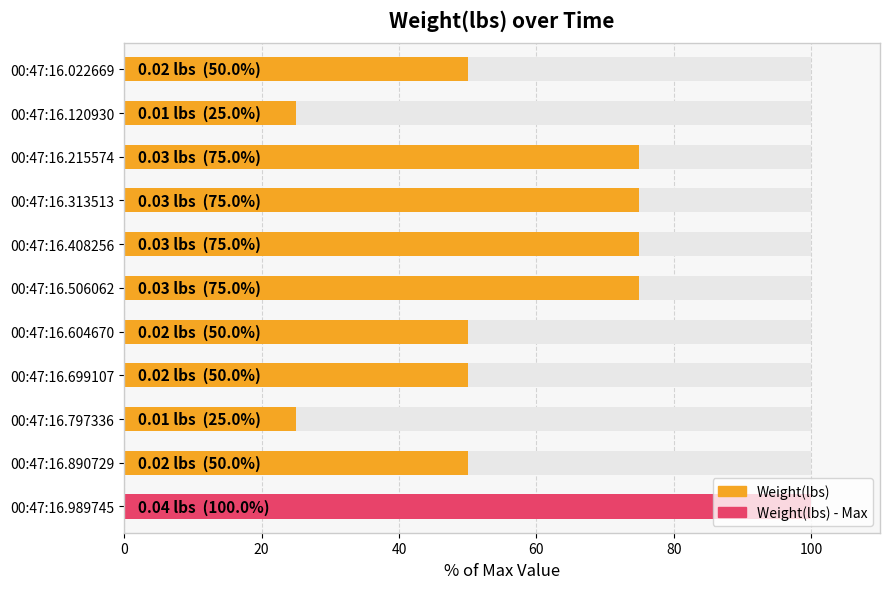

What is the change in value from 00:47:16.604670 to 00:47:16.989745?

+50